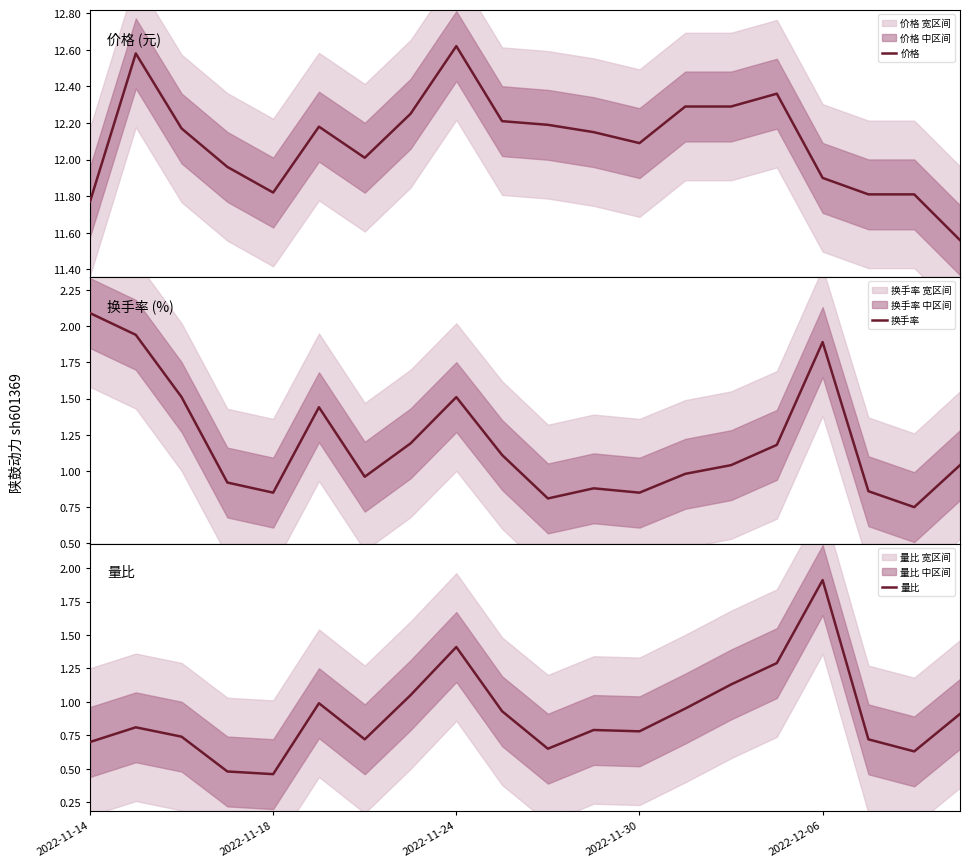

What is the average value of the 量比 series?

0.9